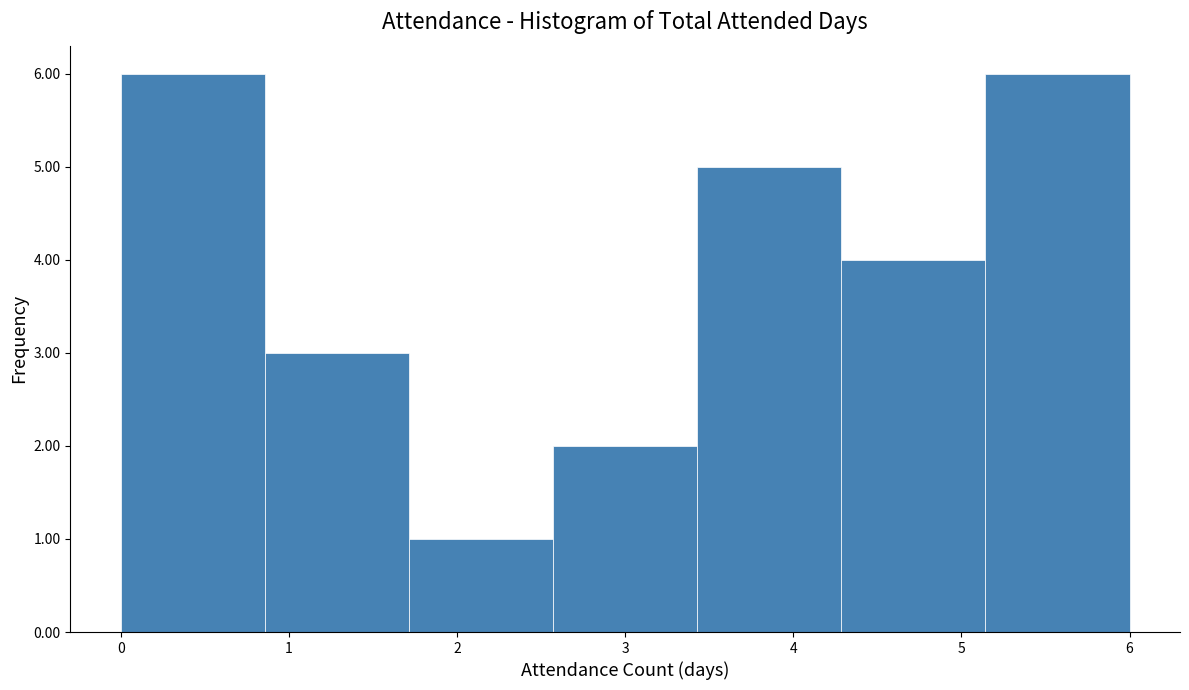

Reading left to right, list every bar in this chart as the range it spans on the x-axis followed by its height. Neither the bar edges nor the heights are printed on the chart, so give them approximately, as read against the axes.

0.0 to 0.9: 6
0.9 to 1.7: 3
1.7 to 2.6: 1
2.6 to 3.4: 2
3.4 to 4.3: 5
4.3 to 5.1: 4
5.1 to 6.0: 6